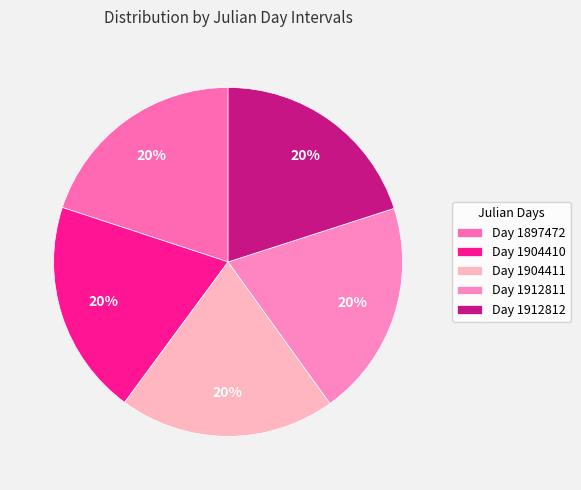

Which category has the smallest portion of the pie?

1897472